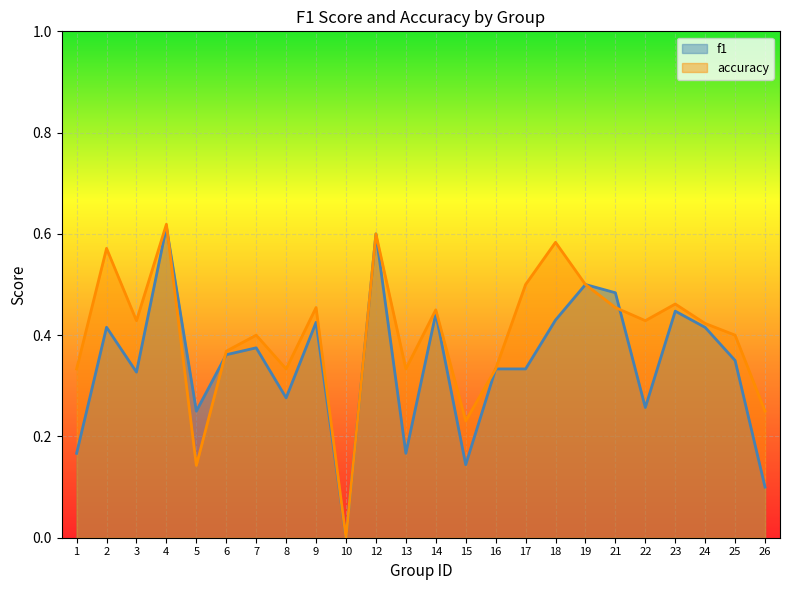

How many distinct data groups are displayed?

2